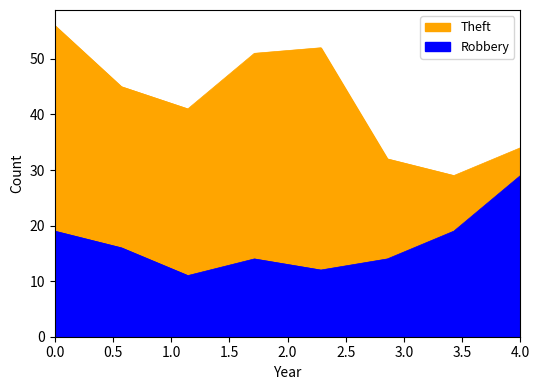

What is the value of the Theft point at the 3rd from the left?

41